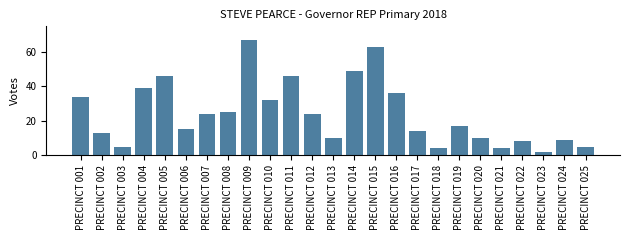

Reading left to right, extract all data points from this chart.

PRECINCT 001=34	PRECINCT 002=13	PRECINCT 003=5	PRECINCT 004=39	PRECINCT 005=46	PRECINCT 006=15	PRECINCT 007=24	PRECINCT 008=25	PRECINCT 009=67	PRECINCT 010=32	PRECINCT 011=46	PRECINCT 012=24	PRECINCT 013=10	PRECINCT 014=49	PRECINCT 015=63	PRECINCT 016=36	PRECINCT 017=14	PRECINCT 018=4	PRECINCT 019=17	PRECINCT 020=10	PRECINCT 021=4	PRECINCT 022=8	PRECINCT 023=2	PRECINCT 024=9	PRECINCT 025=5